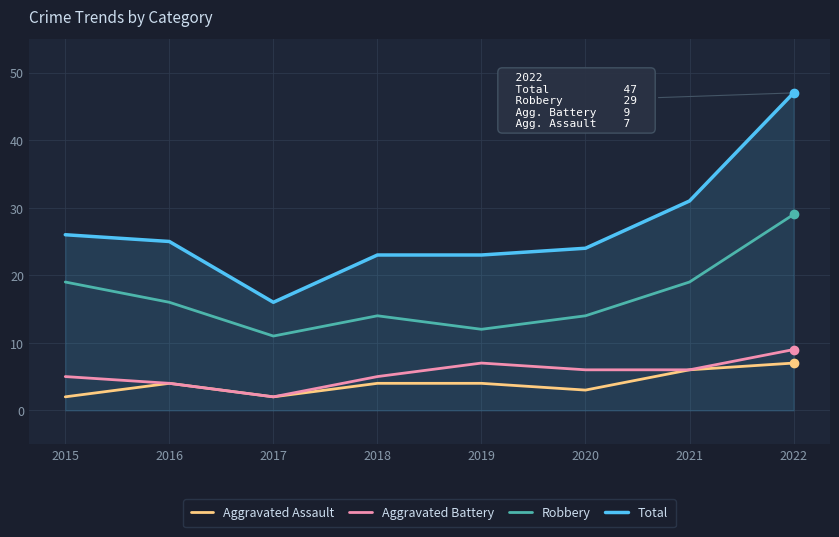

Reading left to right, what are all the values shown in this chart?

Aggravated Assault: 2015=2	2016=4	2017=2	2018=4	2019=4	2020=3	2021=6	2022=7
Aggravated Battery: 2015=5	2016=4	2017=2	2018=5	2019=7	2020=6	2021=6	2022=9
Robbery: 2015=19	2016=16	2017=11	2018=14	2019=12	2020=14	2021=19	2022=29
Total: 2015=26	2016=25	2017=16	2018=23	2019=23	2020=24	2021=31	2022=47